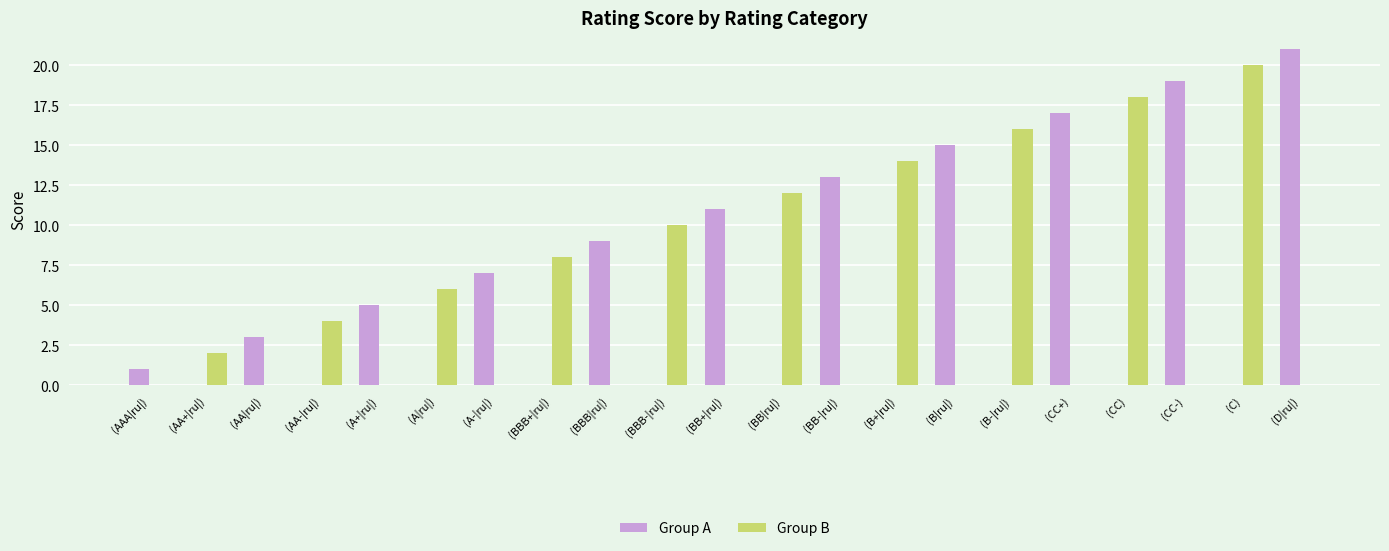

True or false: Group B has a value of 8 at (BBB+|ru|).

True